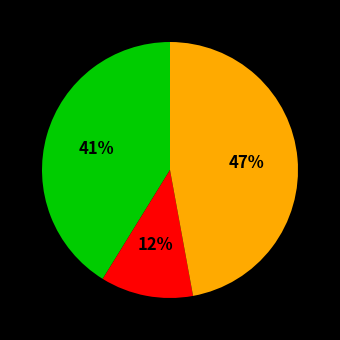

To the nearest percent, what is the average slice percentage?

33%